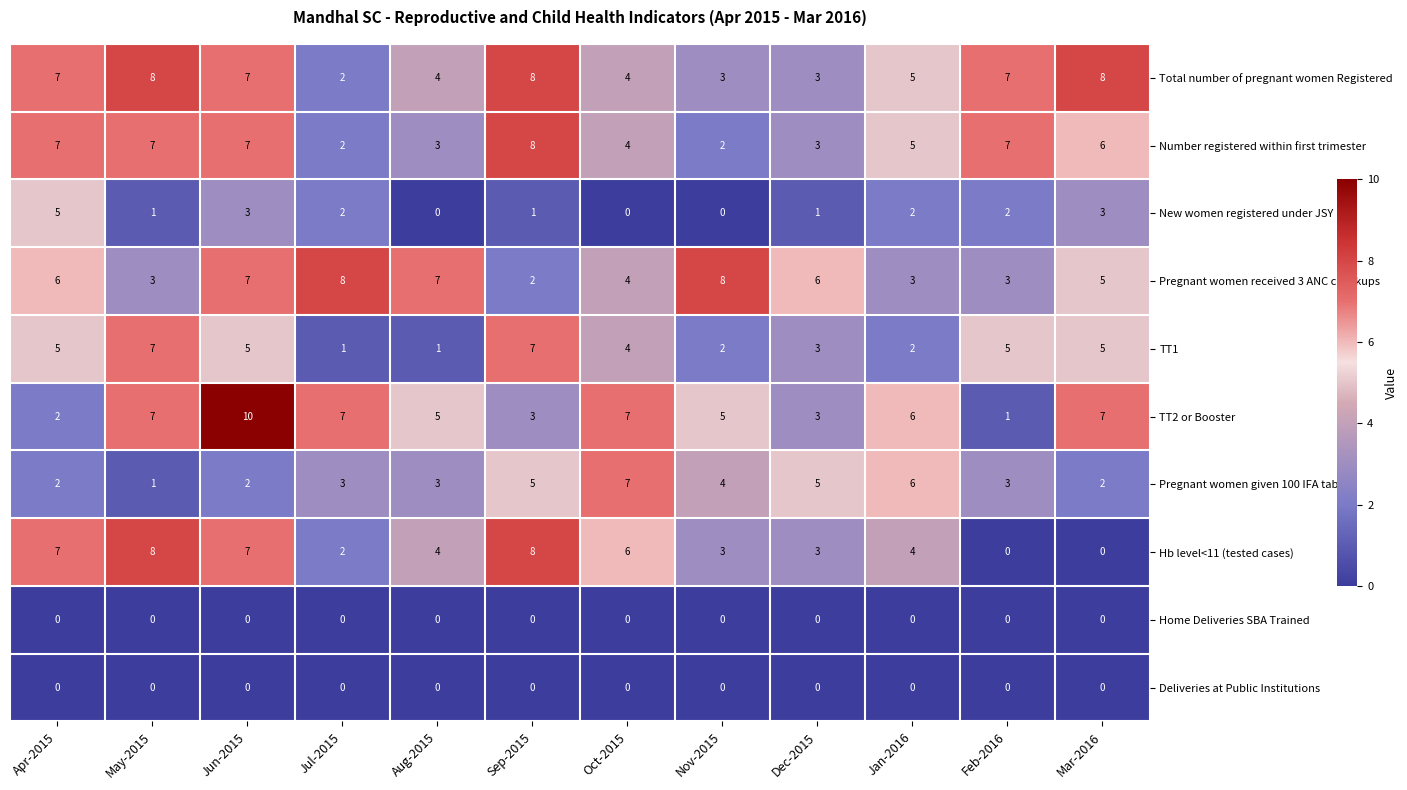

Which series has the largest range (max minus min)?

TT2 or Booster